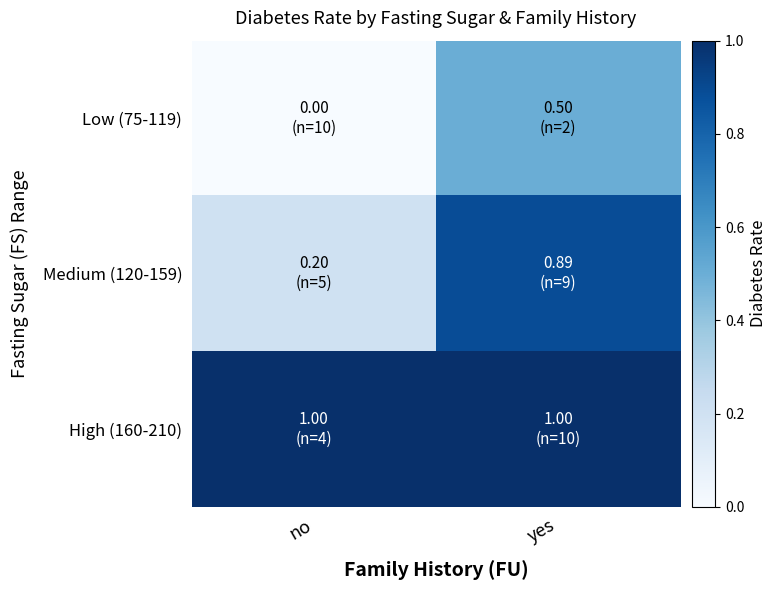

What is the total value across all series at no?

1.2